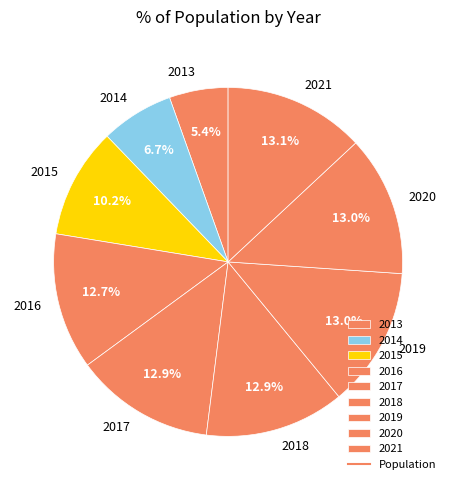

Combined, do 2015 and 2019 account for over 50%?

No